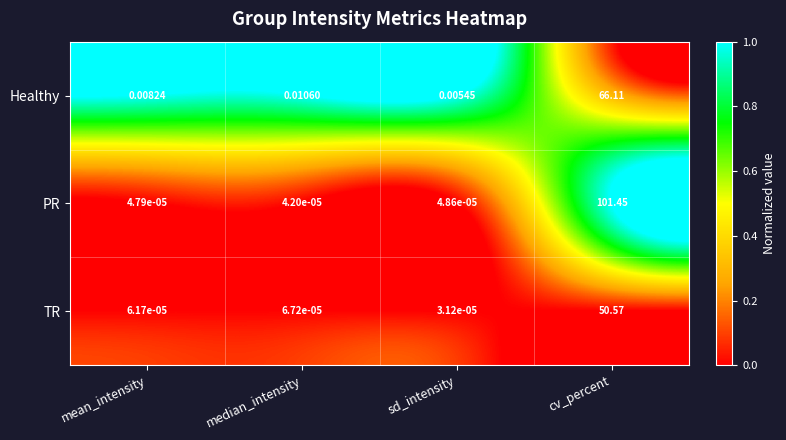

How many data points does each series have?

4